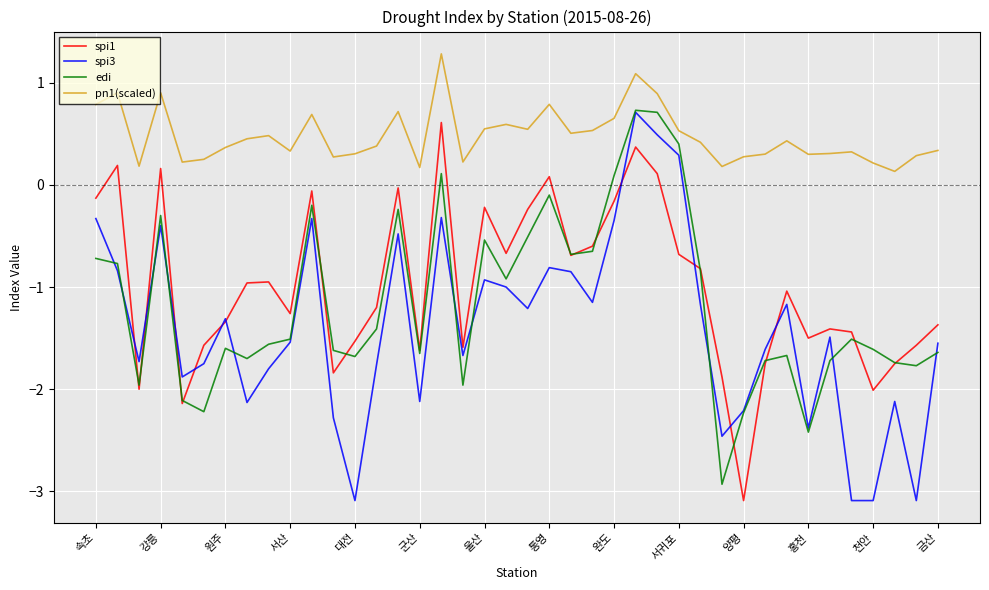

True or false: spi1 and pn1(scaled) intersect in this chart.

False